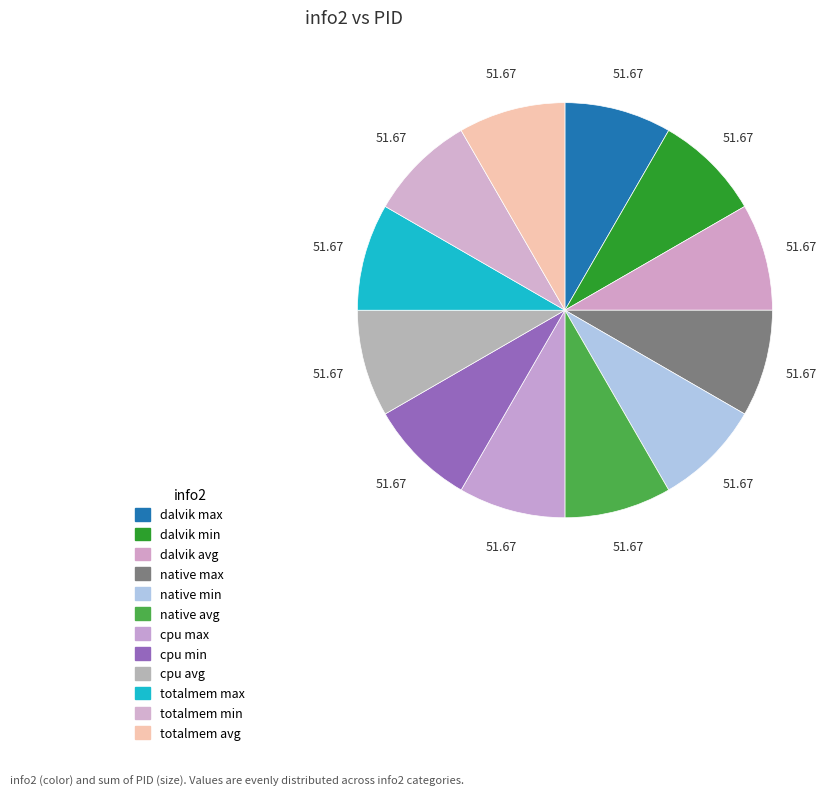

Rank the categories by value from lowest to highest.

dalvik max, dalvik min, dalvik avg, native max, native min, native avg, cpu max, cpu min, cpu avg, totalmem max, totalmem min, totalmem avg